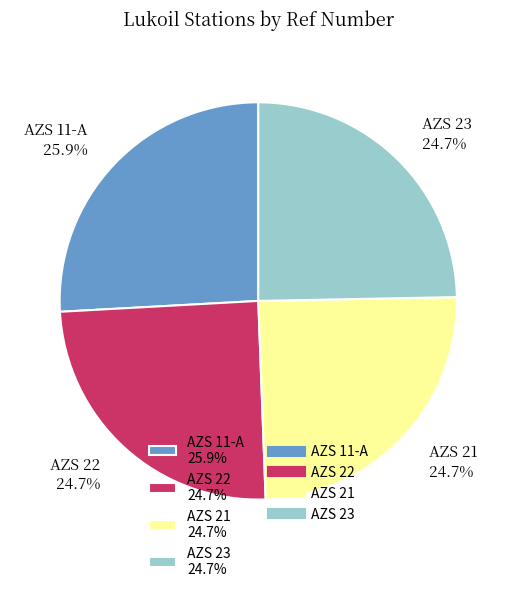

Is there any slice that represents more than half of the pie?

No